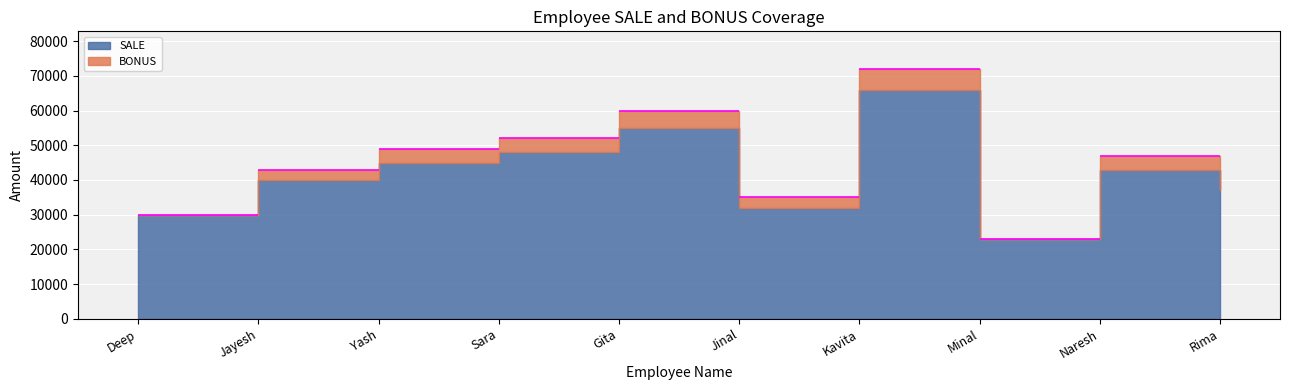

At which label does BONUS first exceed 4000?

Gita